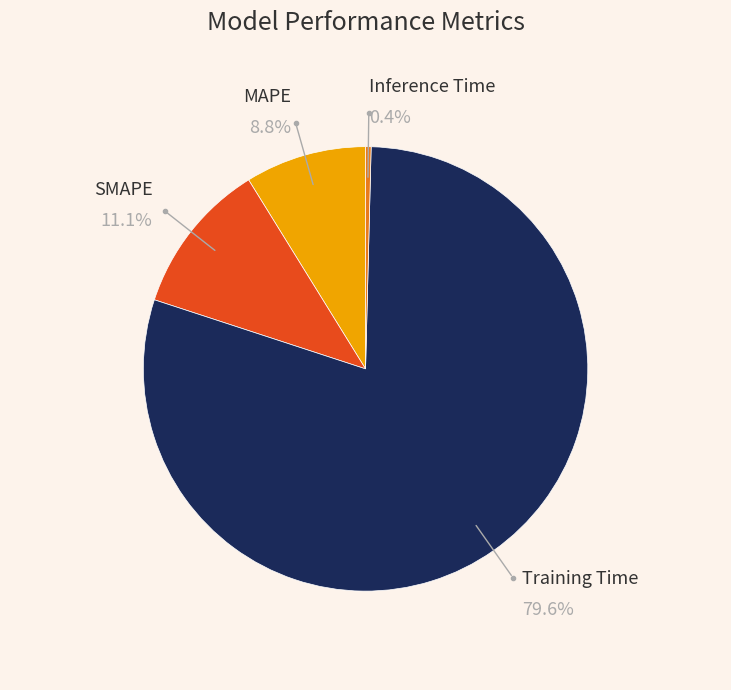

Is there a majority slice in this chart?

Yes